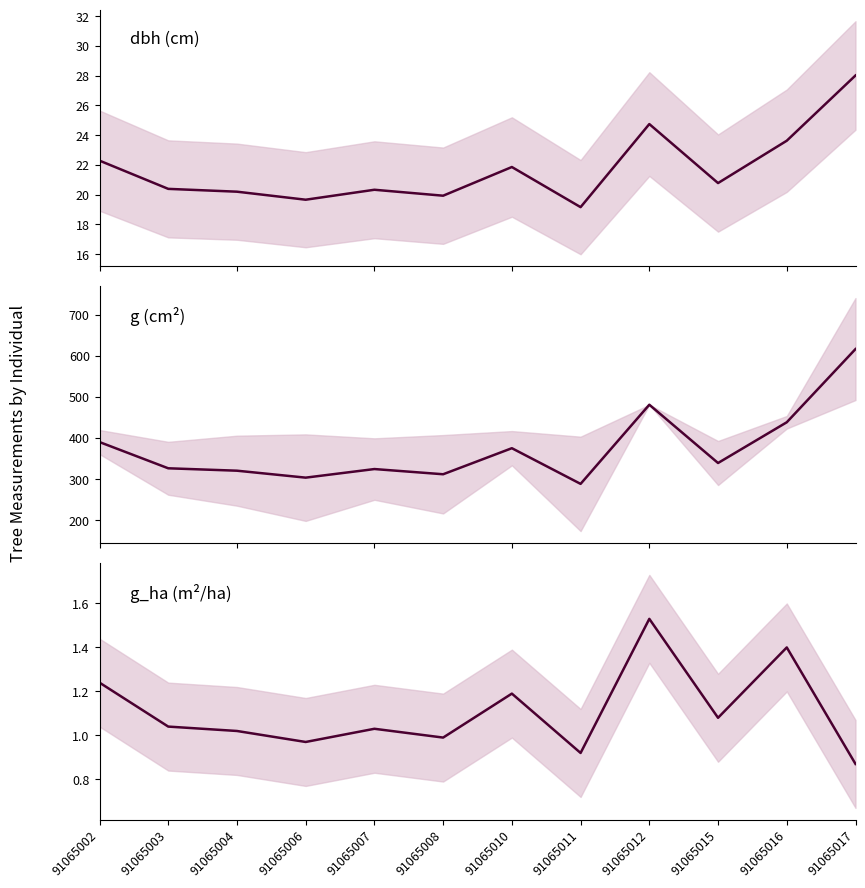

What is the difference between the maximum and minimum values in the g_ha series?

0.7